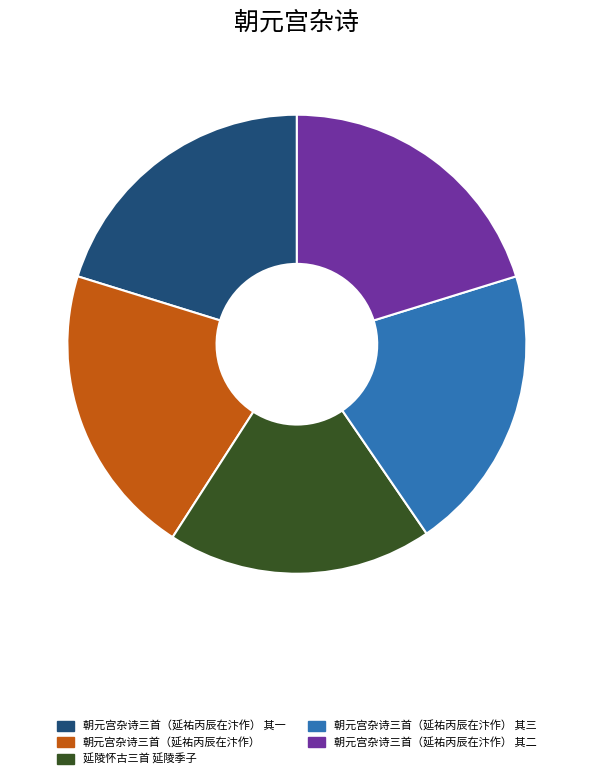

Is 朝元宫杂诗三首（延祐丙辰在汴作） 其二 the majority of the pie?

No